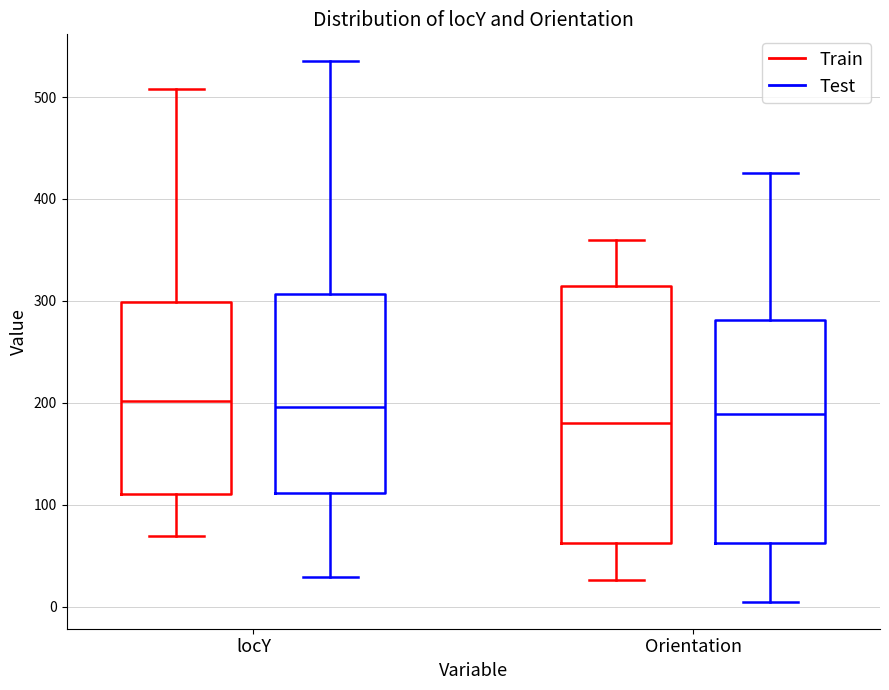

Reading left to right, transcribe this box plot: for each box, give where its median line is, the range the box spans, and where its two whiskers end, as read against the y-axis. The values are not printed on the chart, so give them approximately, as read against the axis.

locY (Train): median 200, box 110 to 300, whiskers 70 to 510
locY (Test): median 200, box 110 to 310, whiskers 30 to 540
Orientation (Train): median 180, box 60 to 320, whiskers 30 to 360
Orientation (Test): median 190, box 60 to 280, whiskers 10 to 430